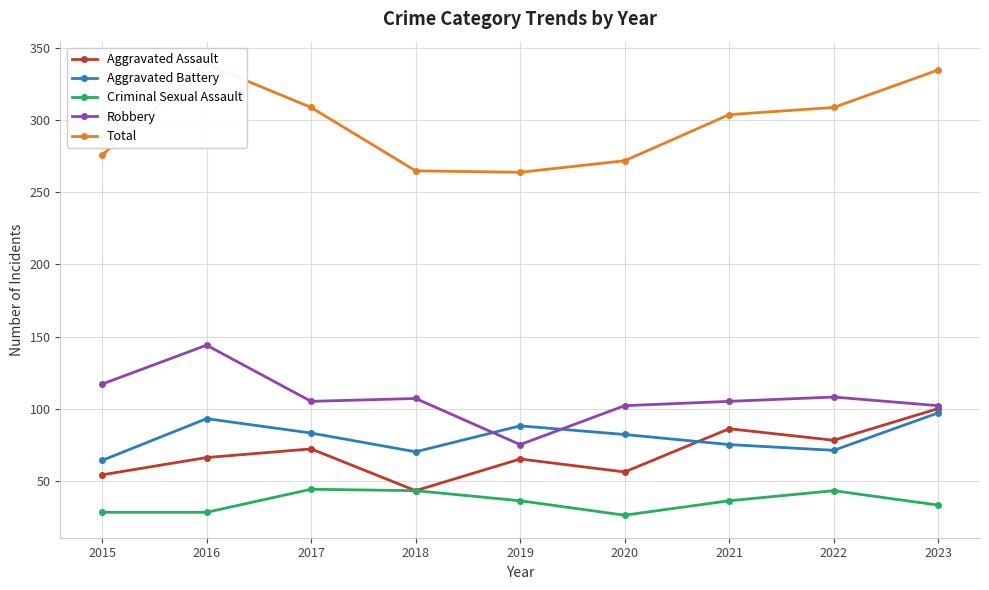

What is the spread (max minus min) of values at 2023?

302